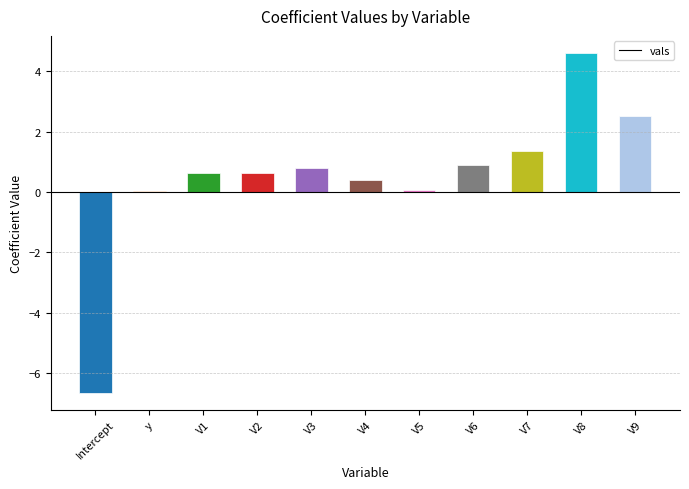

Is it true that the value at V3 is 0.4?

False